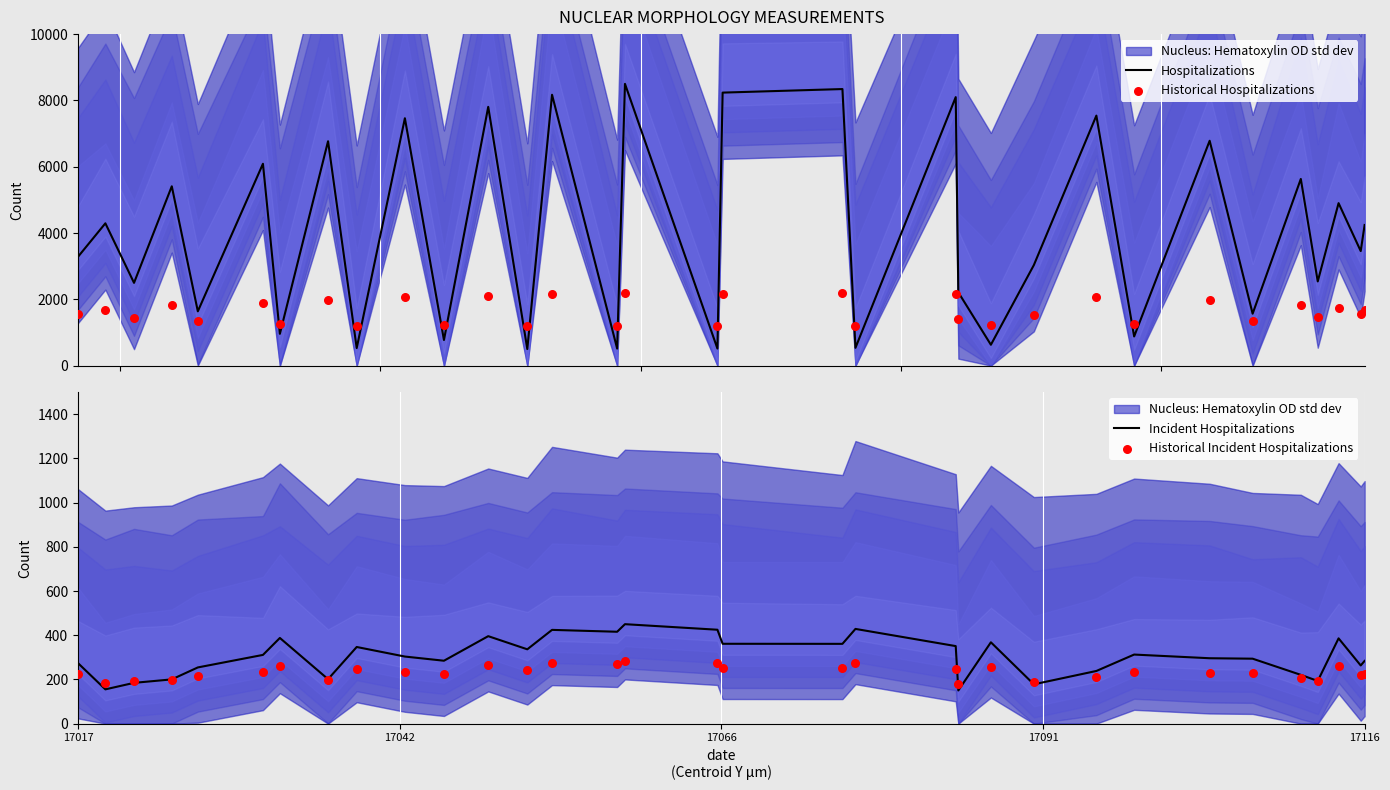

Which series has the widest spread of Y values?

Hospitalizations